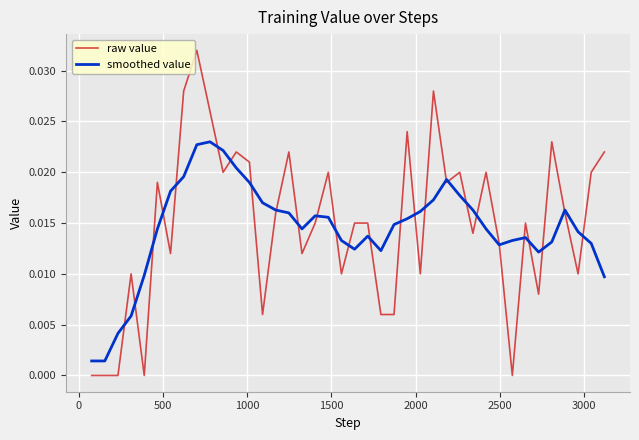

Rank the series by their maximum value, from highest to lowest.

raw value, smoothed value